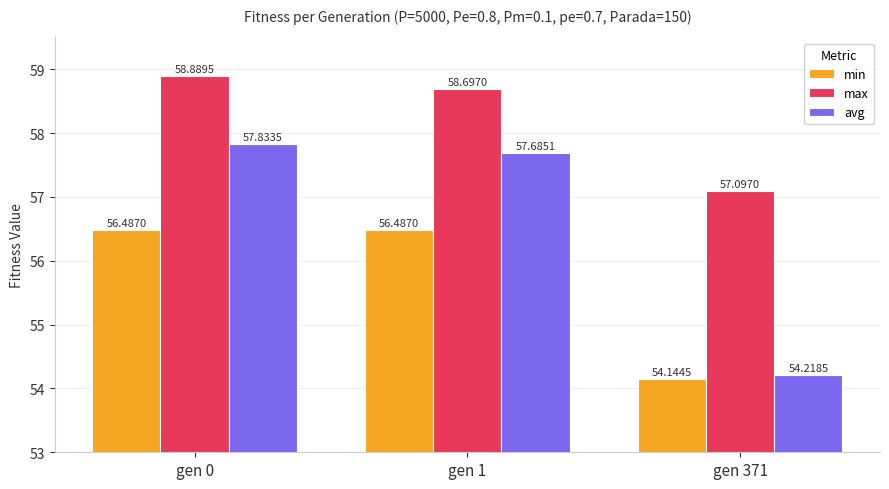

Read the max value at gen 0.

58.9